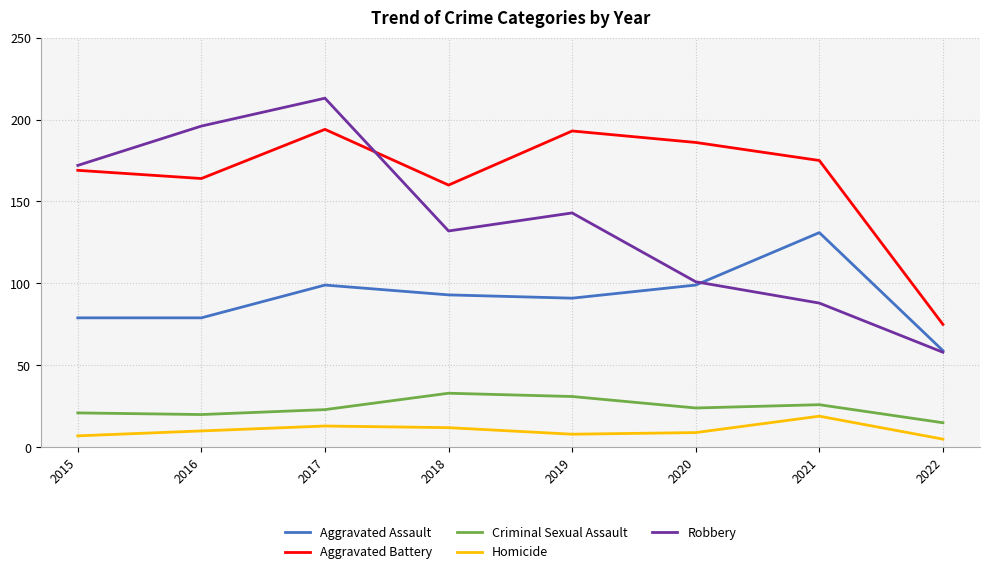

At which label does Aggravated Assault first exceed 93?

2017